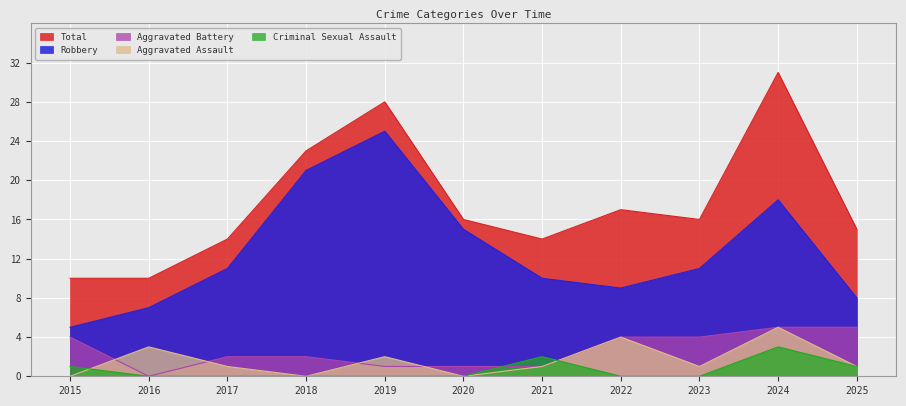

True or false: Aggravated Assault has more than 1 points higher than both neighbors.

True